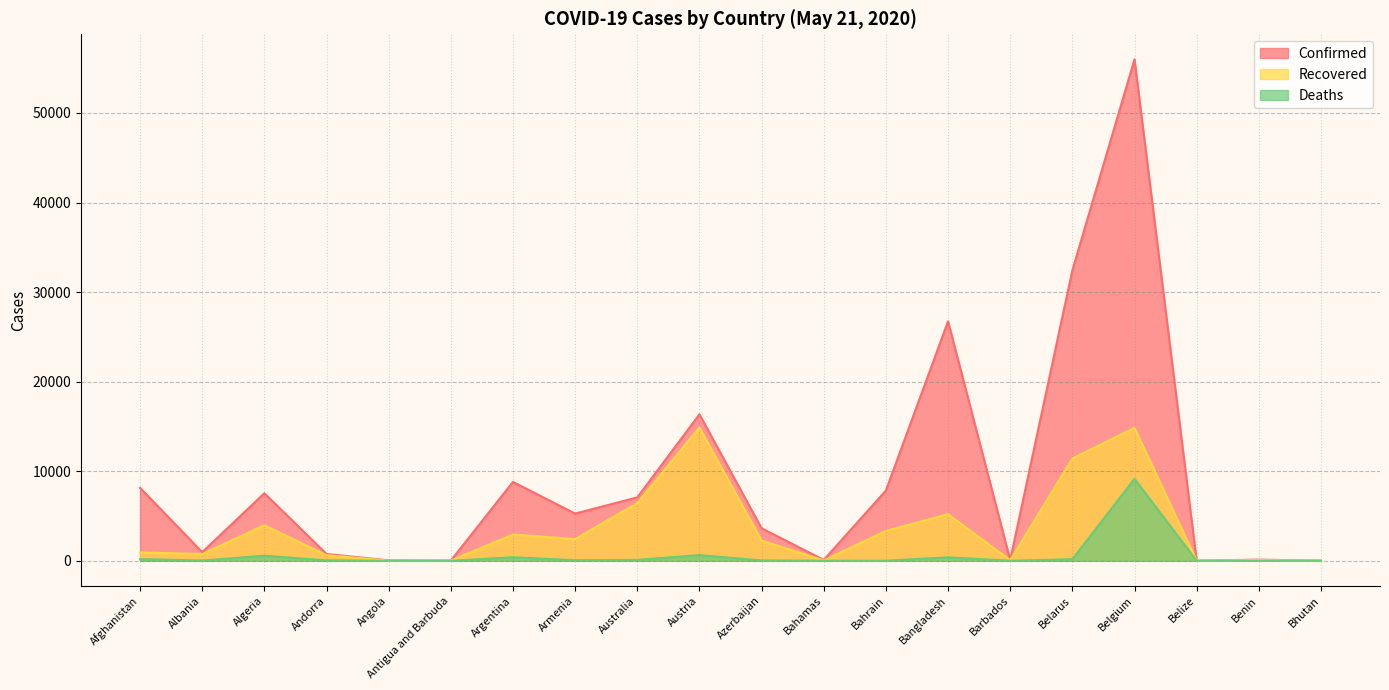

Is it true that Recovered equals 122 at Benin?

False